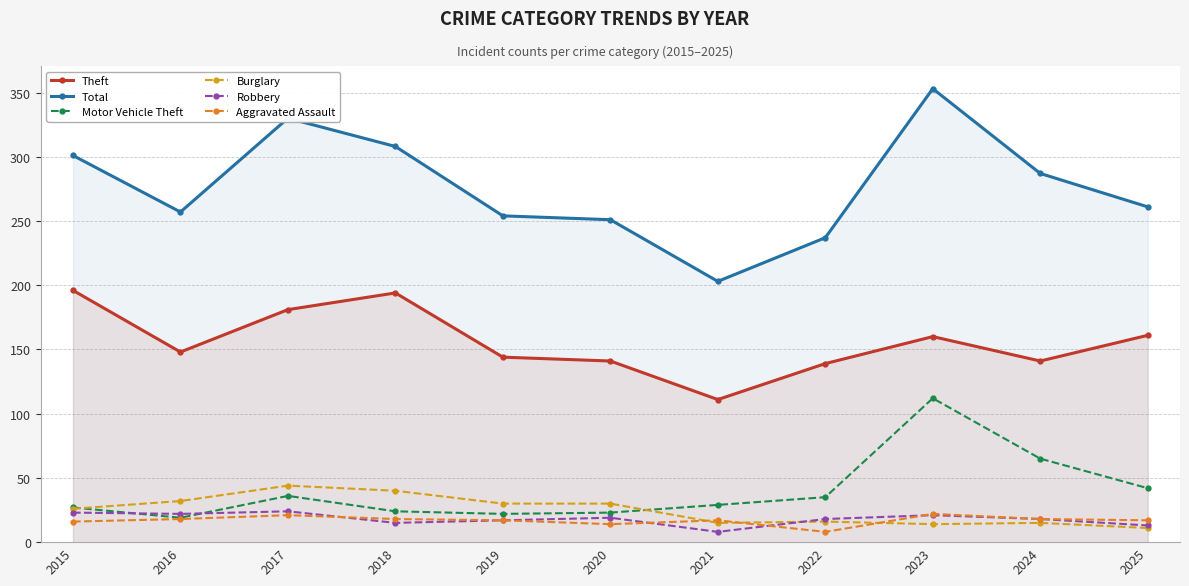

At which category is the sum across all series the highest?

2023